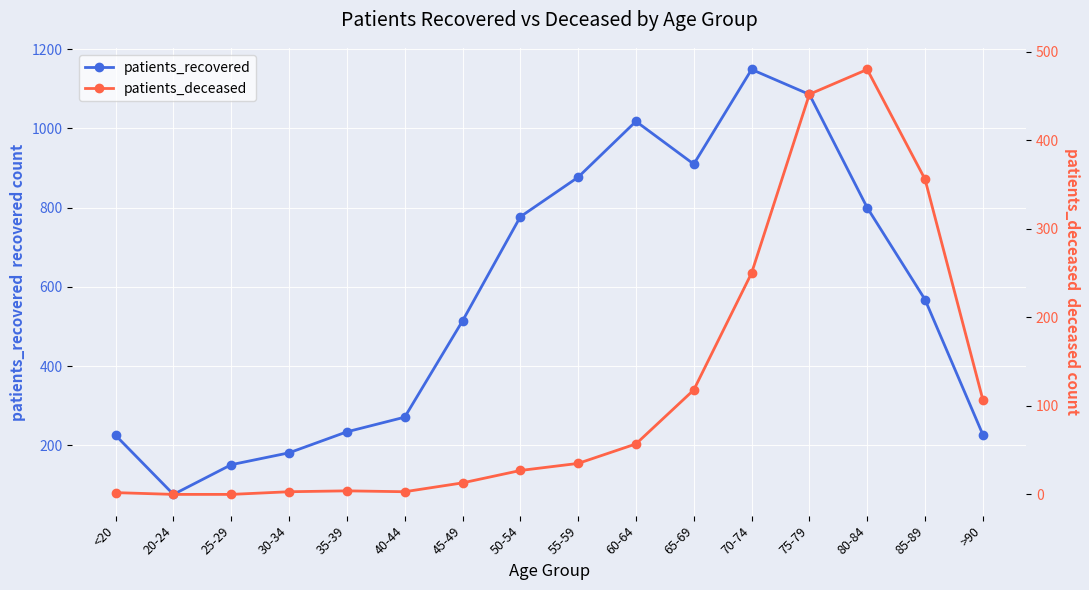

Which category has the highest value in the patients_deceased series?

80-84